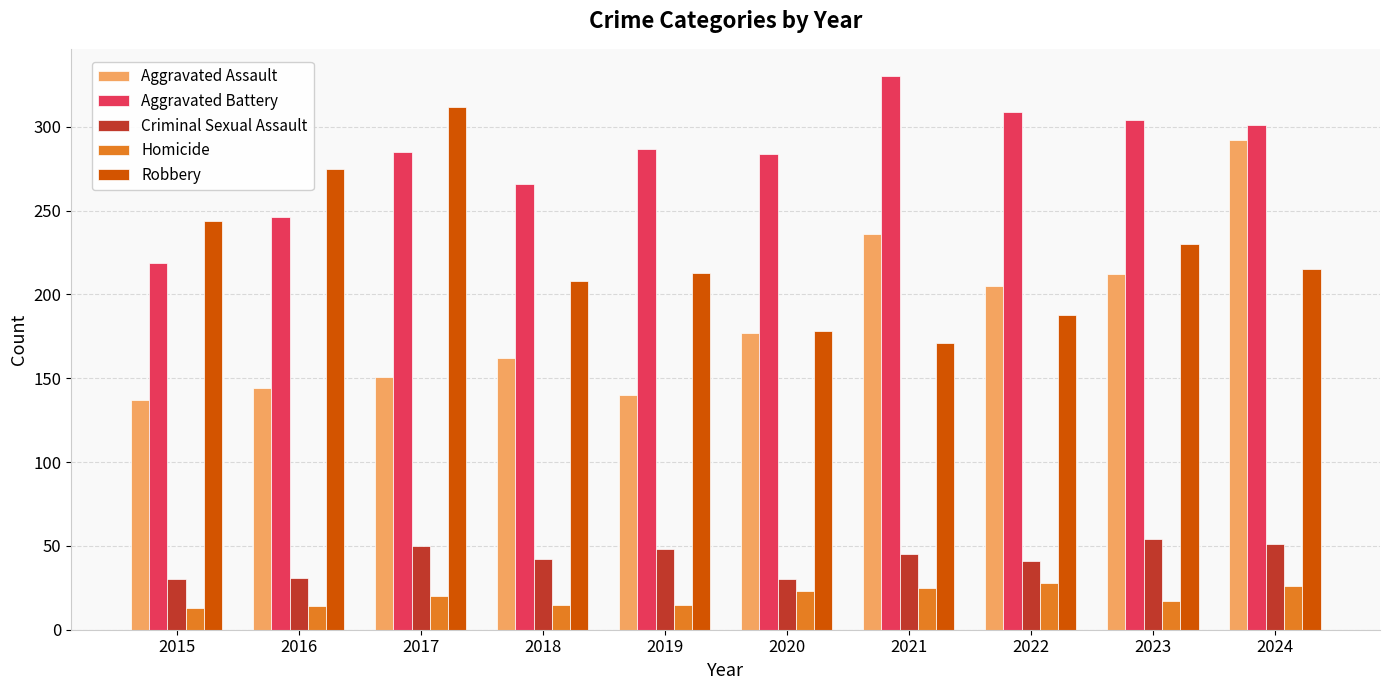

At 2017, list the series in order from smallest to largest.

Homicide, Criminal Sexual Assault, Aggravated Assault, Aggravated Battery, Robbery